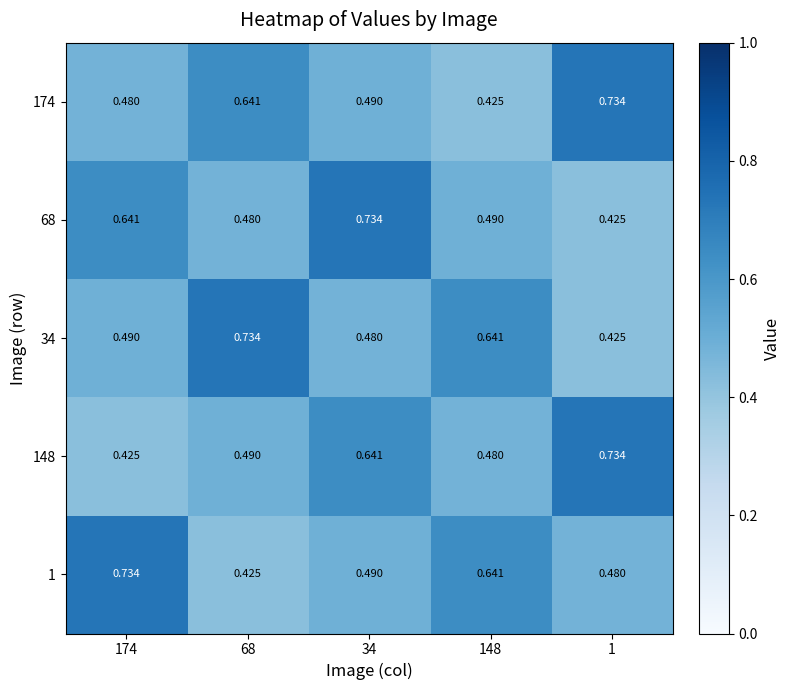

Is the value of 1 at 34 greater than the value of 34 at 68?

No